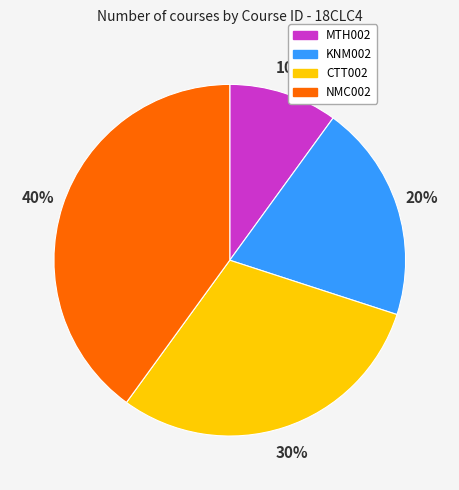

To the nearest percent, what is the average slice percentage?

25%